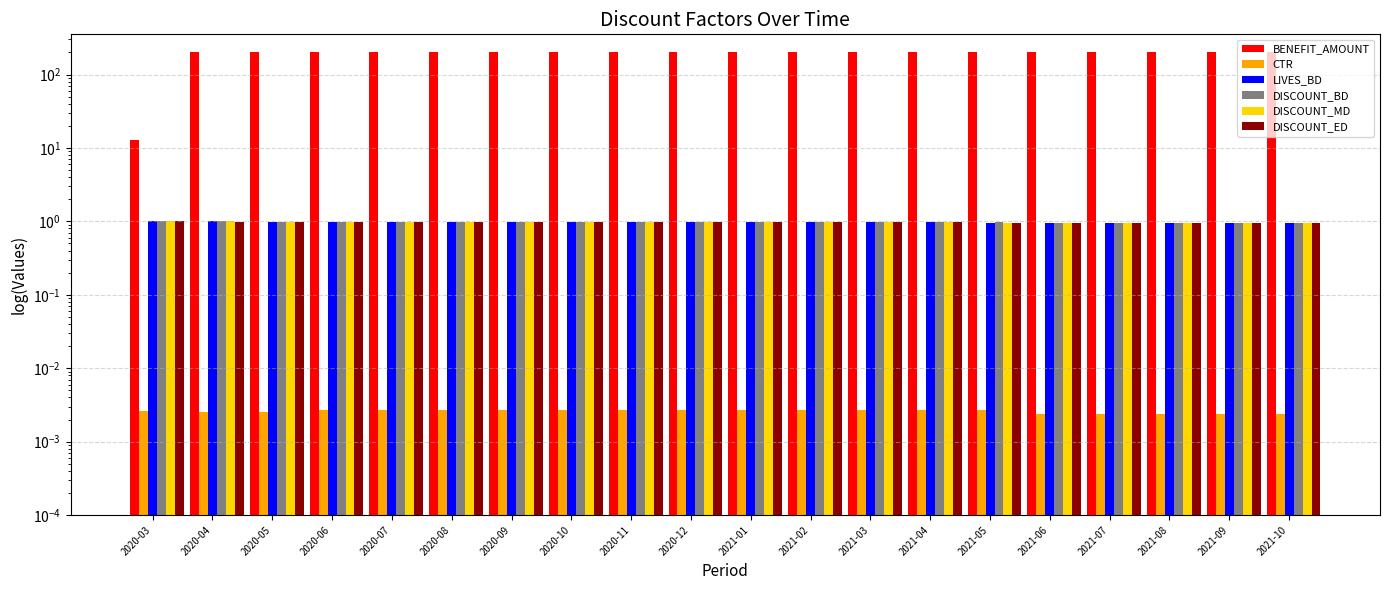

How many bars are there in each group?

6